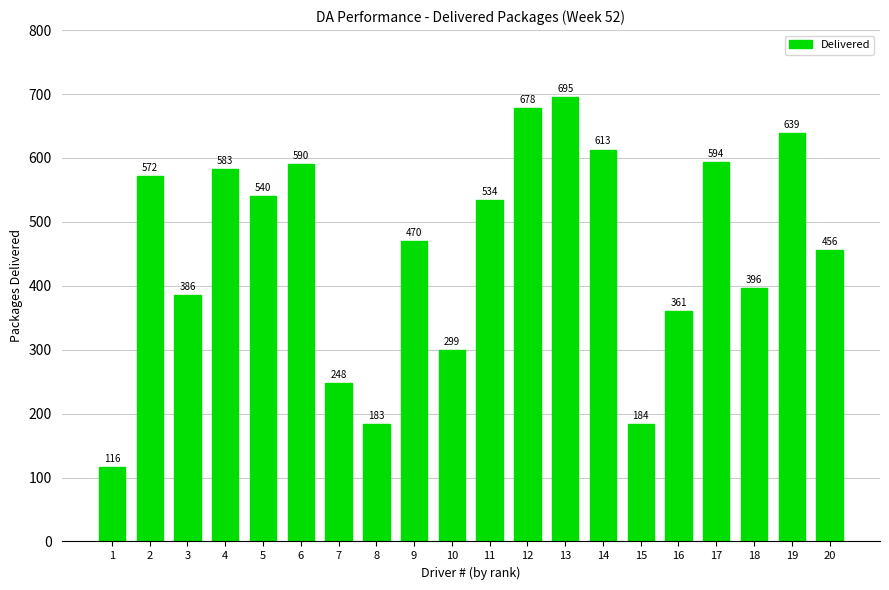

What is the difference between the maximum and minimum values?

579